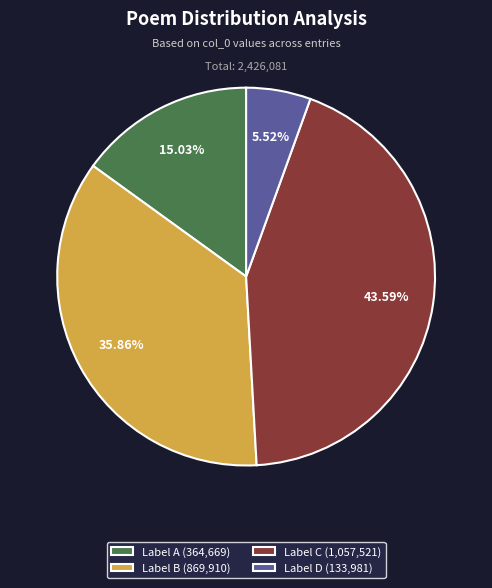

To the nearest percent, what is the difference between the largest and smallest slice percentages?

38%